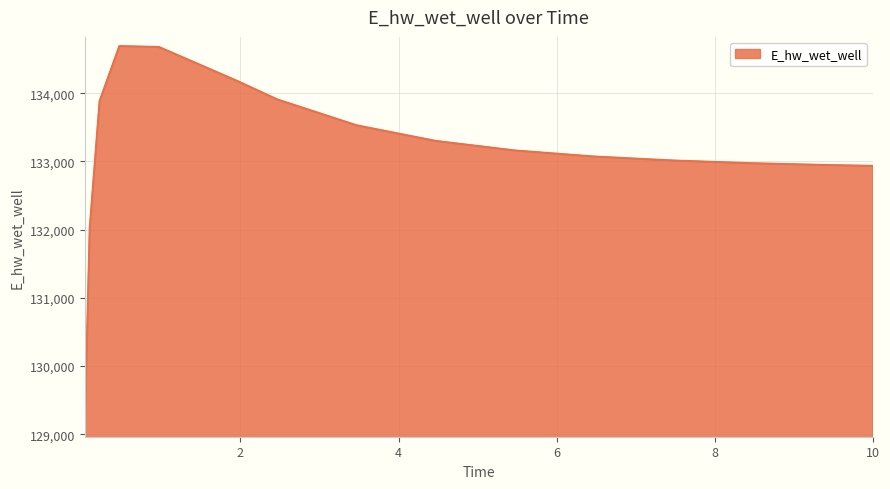

What is the minimum value shown in the chart?

129093.3